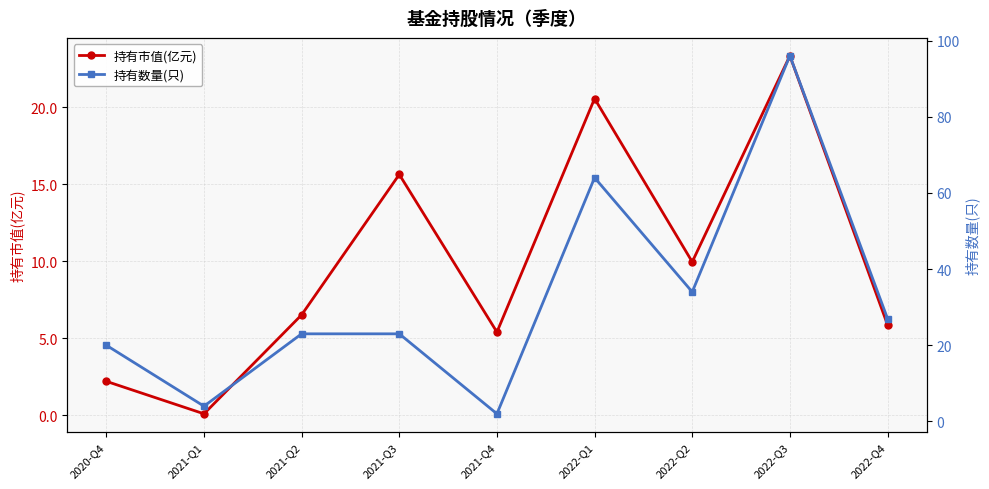

What position from the right is 2021-Q1?

8